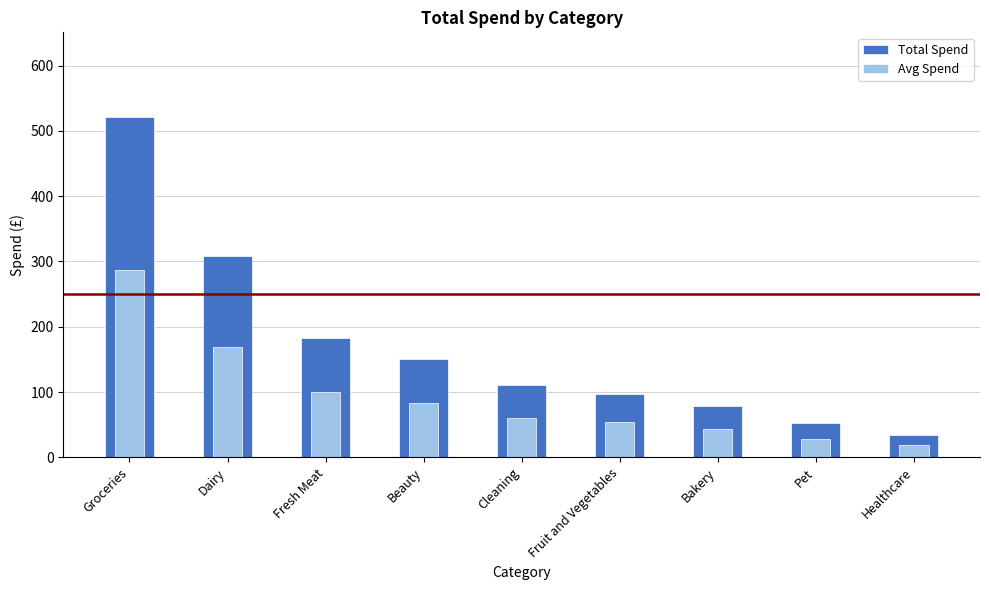

What is the difference between the maximum and minimum values in the Total Spend series?

487.0